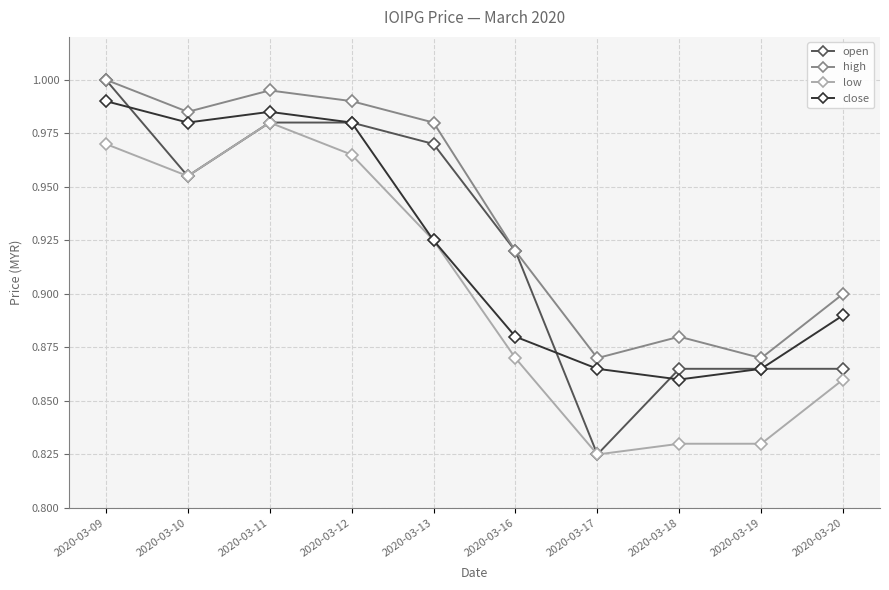

Between 2020-03-16 and 2020-03-19, which series saw the biggest shift?

open